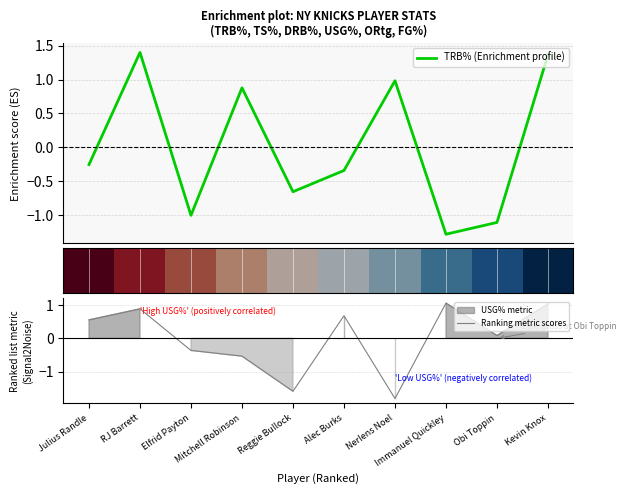

At which category does Ranking metric scores reach its first local peak?

RJ Barrett